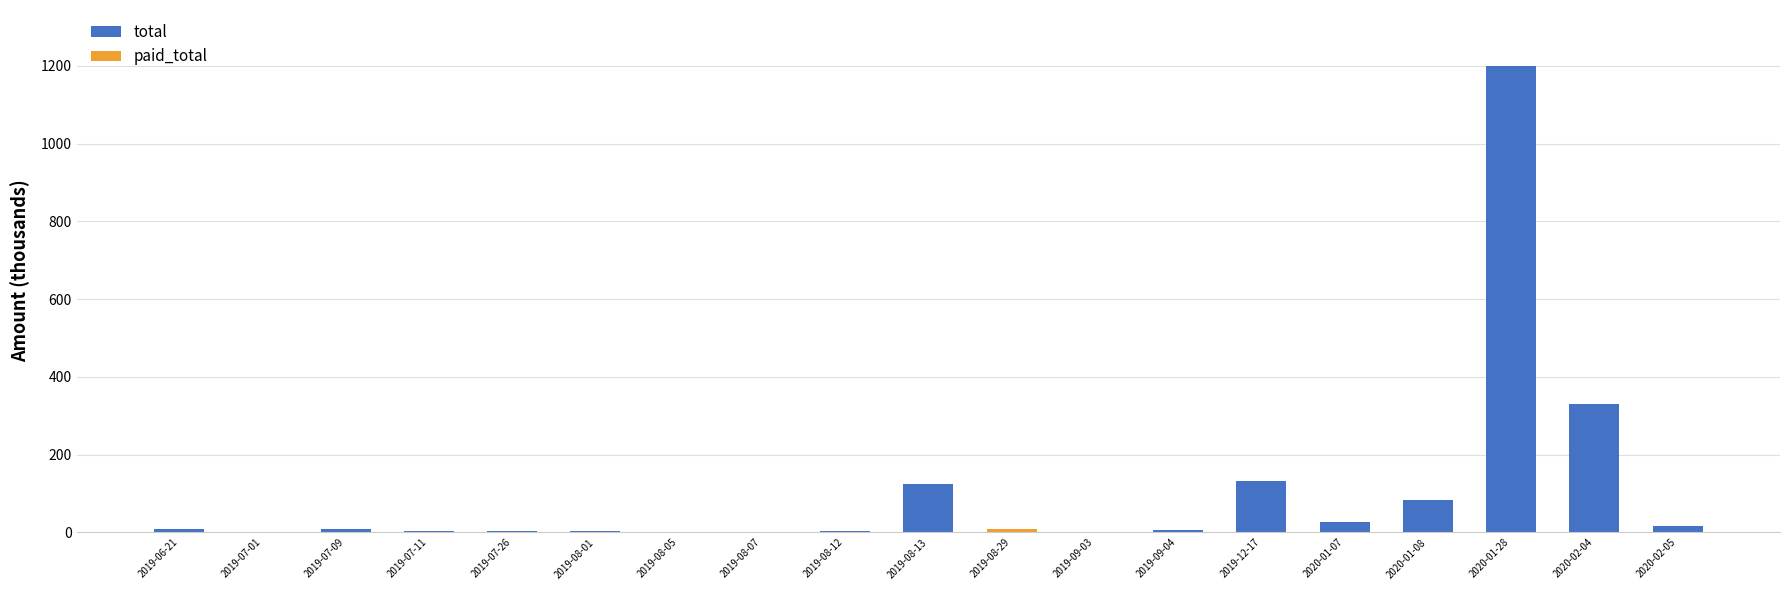

Which has a higher value, 2020-01-08 or 2019-09-04?

2020-01-08